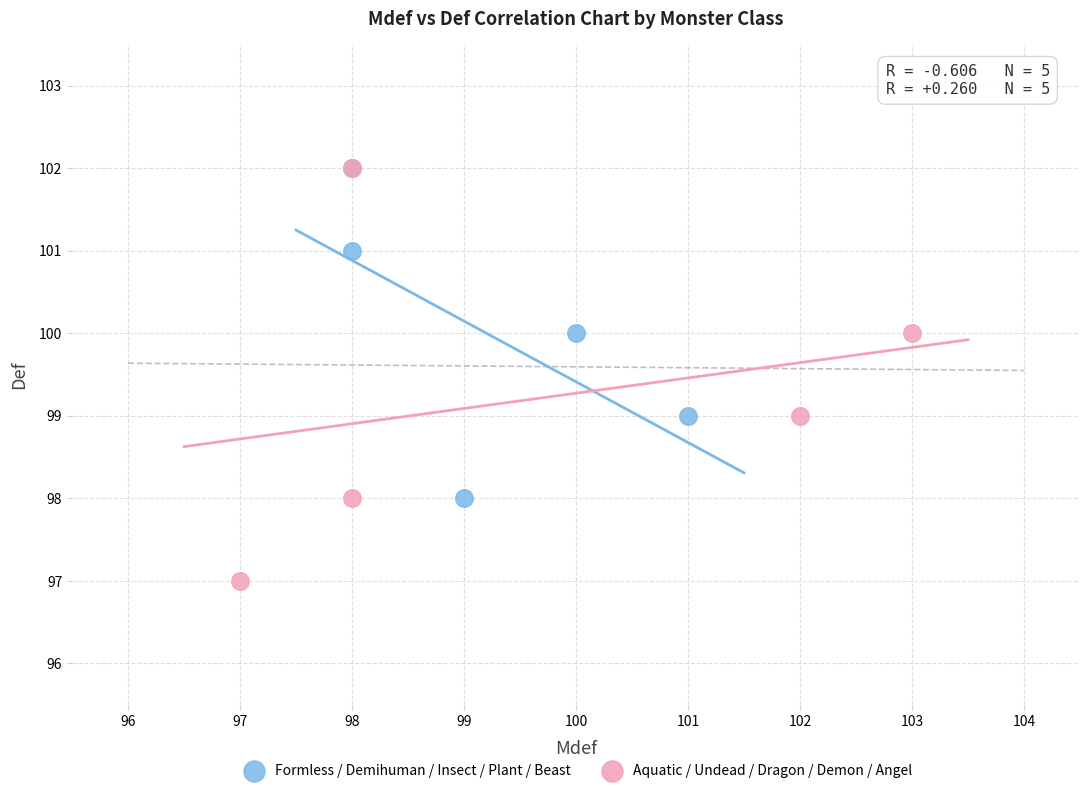

What are all the series names shown in the legend?

Formless / Demihuman / Insect / Plant / Beast, Aquatic / Undead / Dragon / Demon / Angel